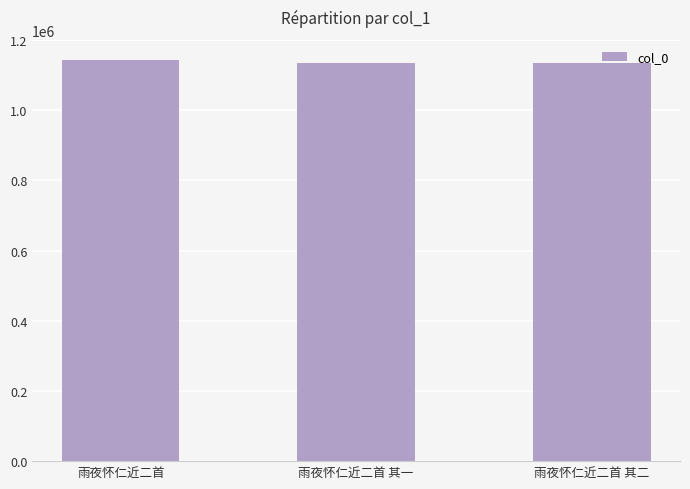

What is the sum of the values at 雨夜怀仁近二首 其一 and 雨夜怀仁近二首 其二?

2270323